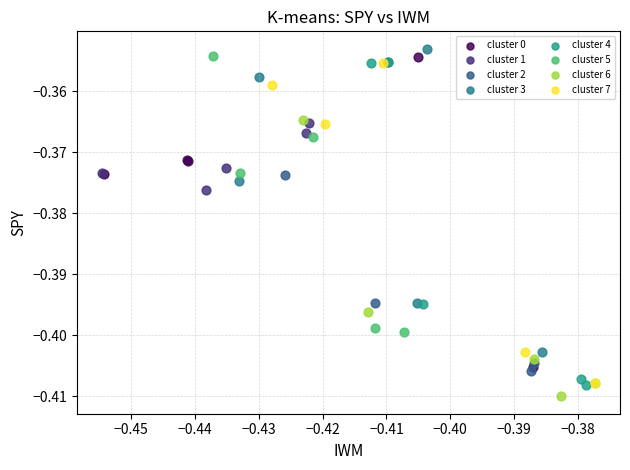

Which series reaches the maximum Y coordinate?

cluster 3